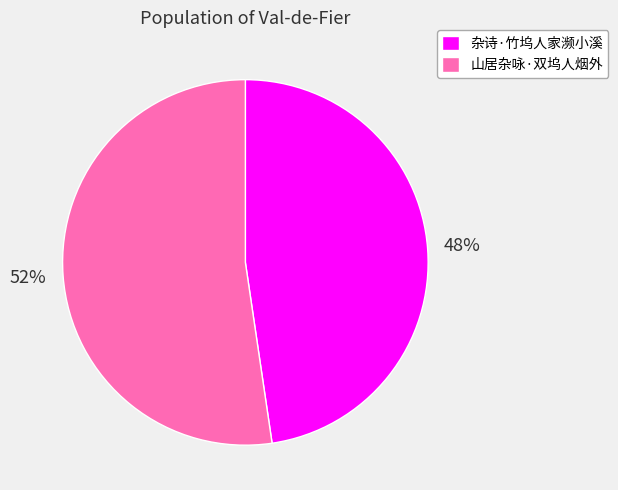

Is the sum of 杂诗·竹坞人家濒小溪 and 山居杂咏·双坞人烟外 greater than half?

Yes